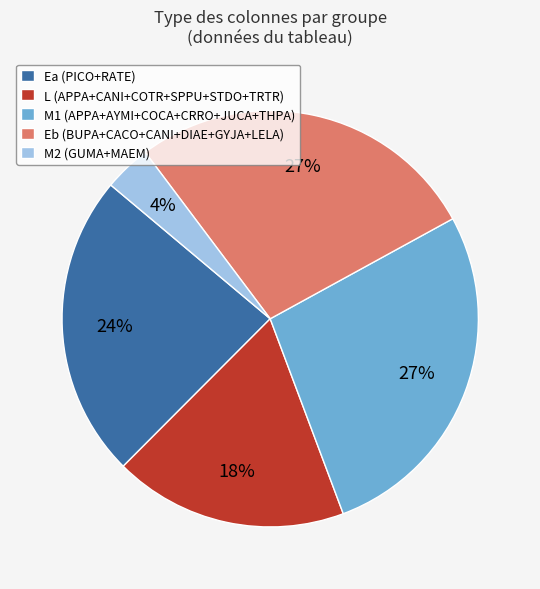

Which slice is the smallest?

M2